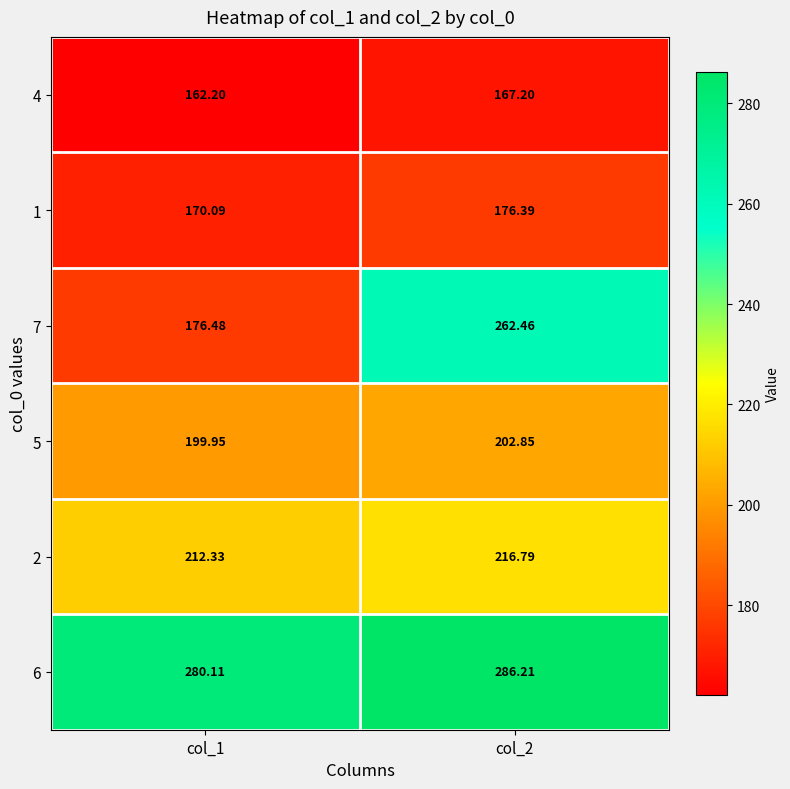

Which label corresponds to the largest value in the chart?

col_2